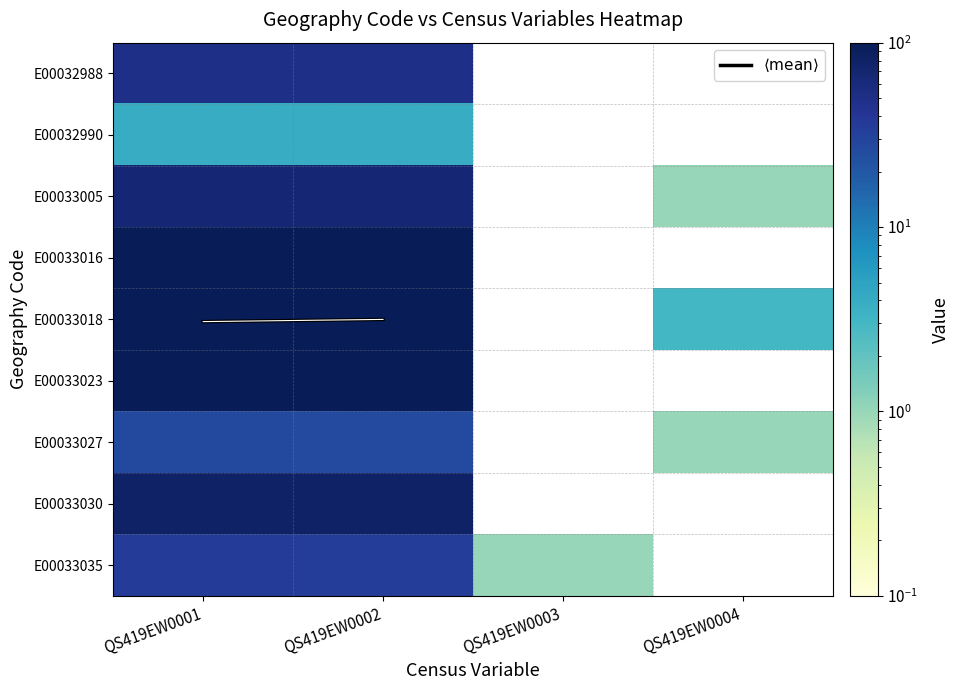

Which series has the widest spread of values?

E00033018